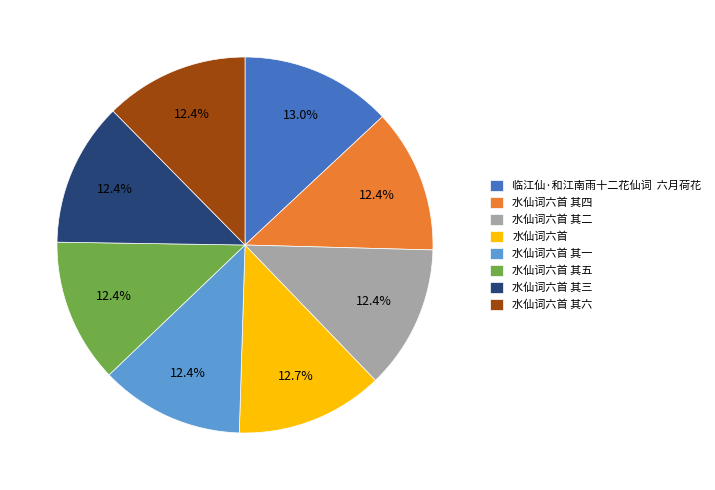

What is the ratio of the value at 水仙词六首 其五 to the value at 水仙词六首 其三?

1.0